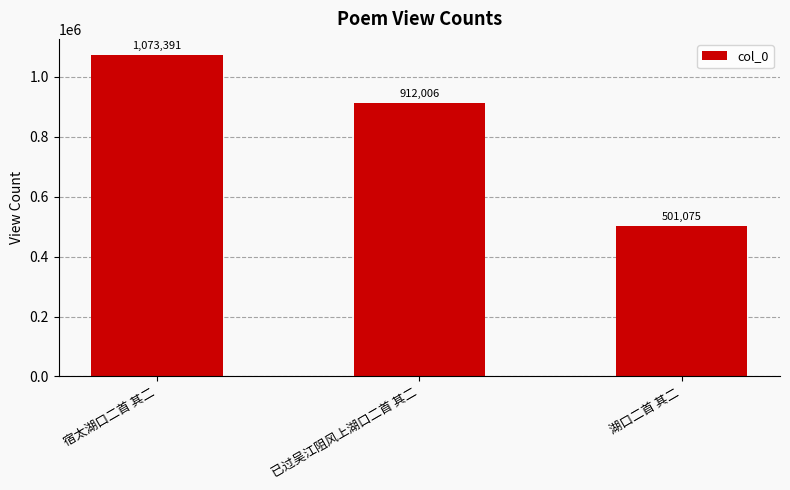

What value does the data have at 湖口二首 其二, to the nearest 50?

501100